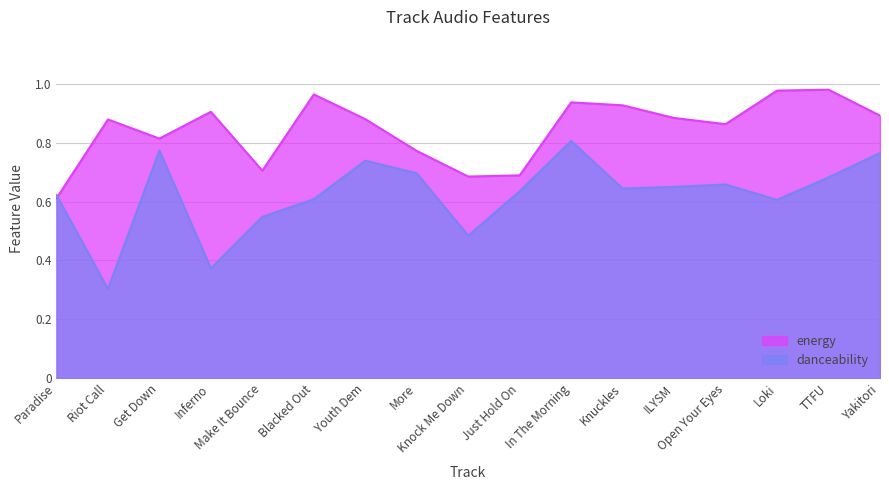

The danceability series shows 0.7 at More. True or false?

True